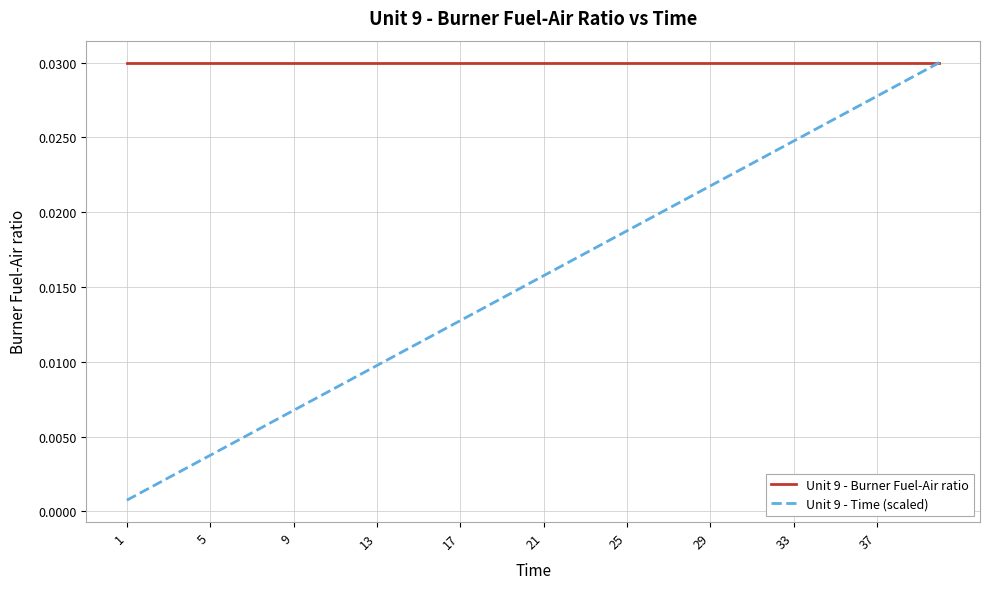

What is the sum of all Unit 9 - Time (scaled) values?

0.6